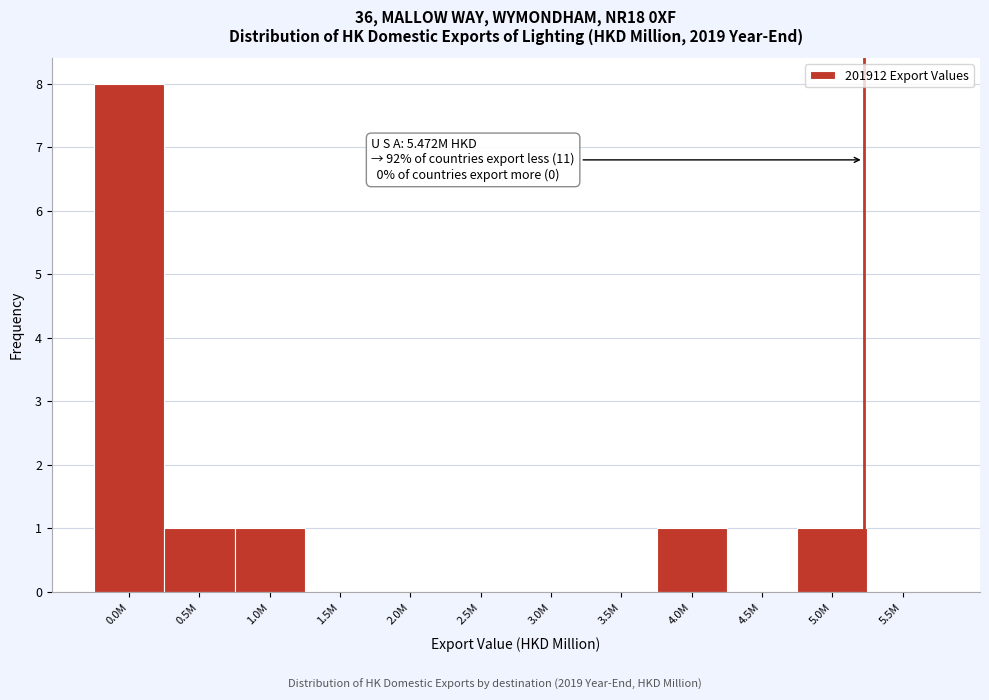

Reading left to right, what are all the values shown in this chart?

0.0M=8	0.5M=1	1.0M=1	1.5M=0	2.0M=0	2.5M=0	3.0M=0	3.5M=0	4.0M=1	4.5M=0	5.0M=1	5.5M=0